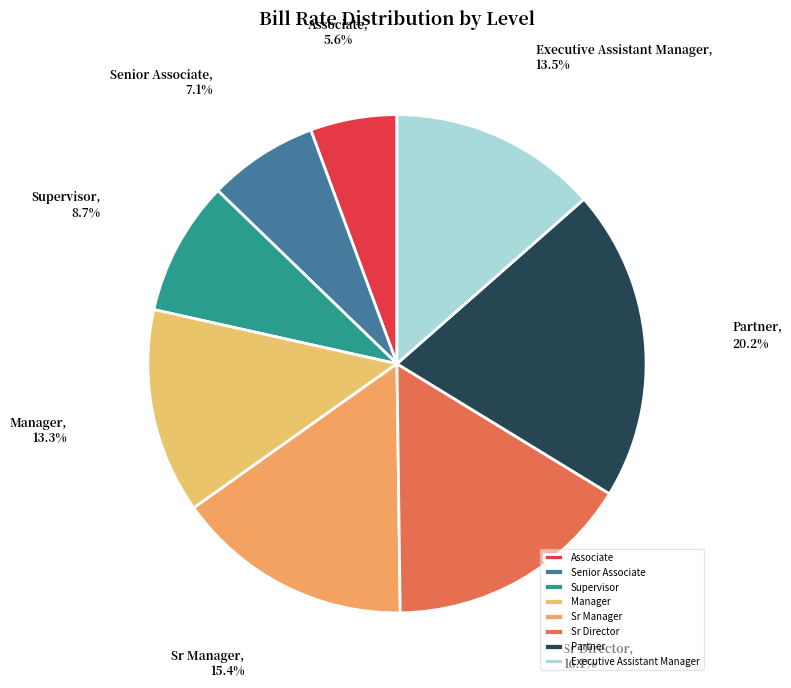

What is the largest slice in the pie chart?

Partner